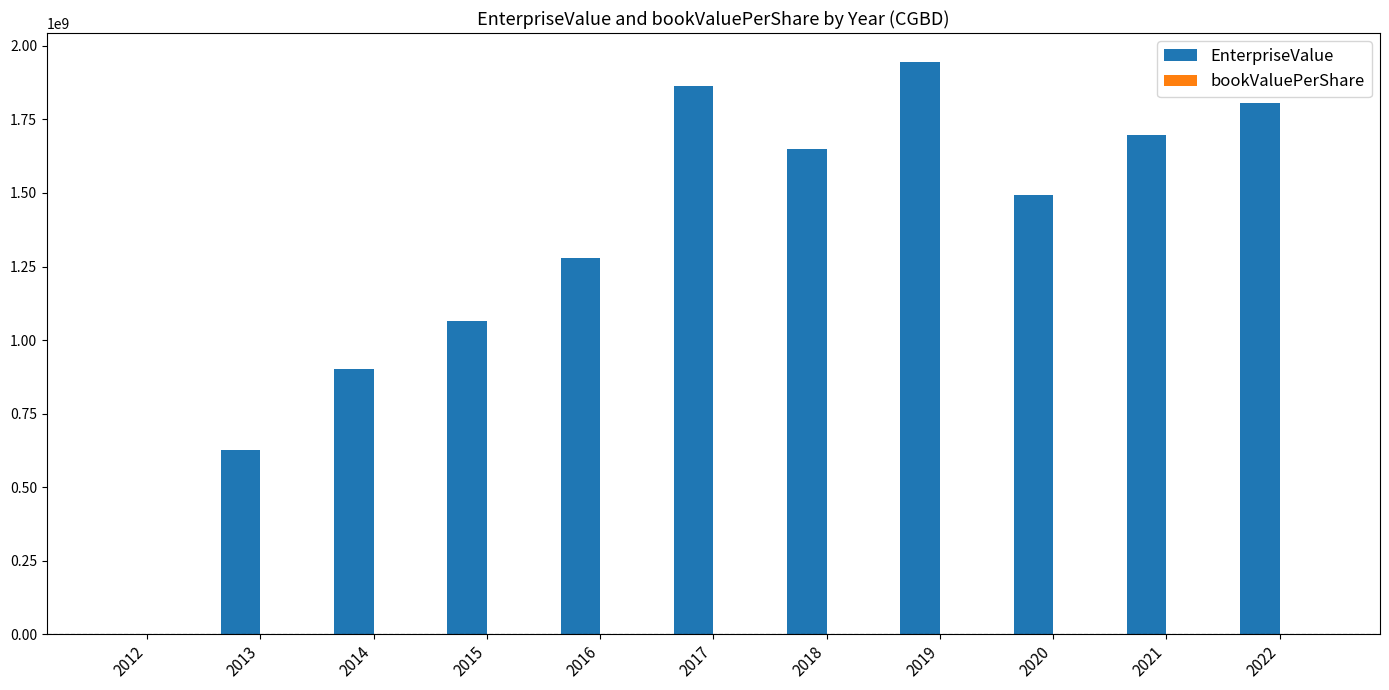

The value of EnterpriseValue at 2020 is 2305070610.9. True or false?

False